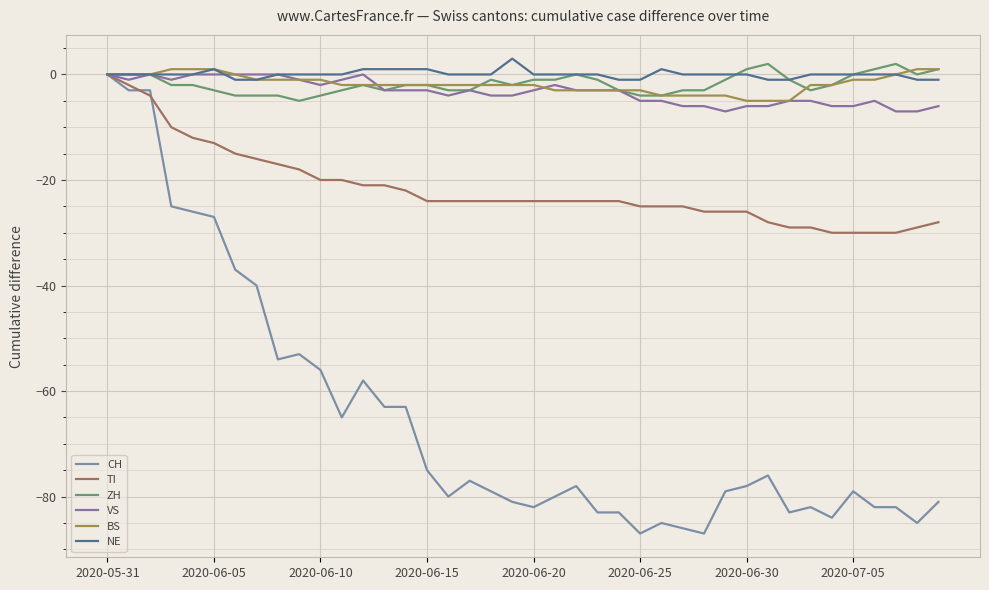

What are all the series names shown in the legend?

CH, TI, ZH, VS, BS, NE